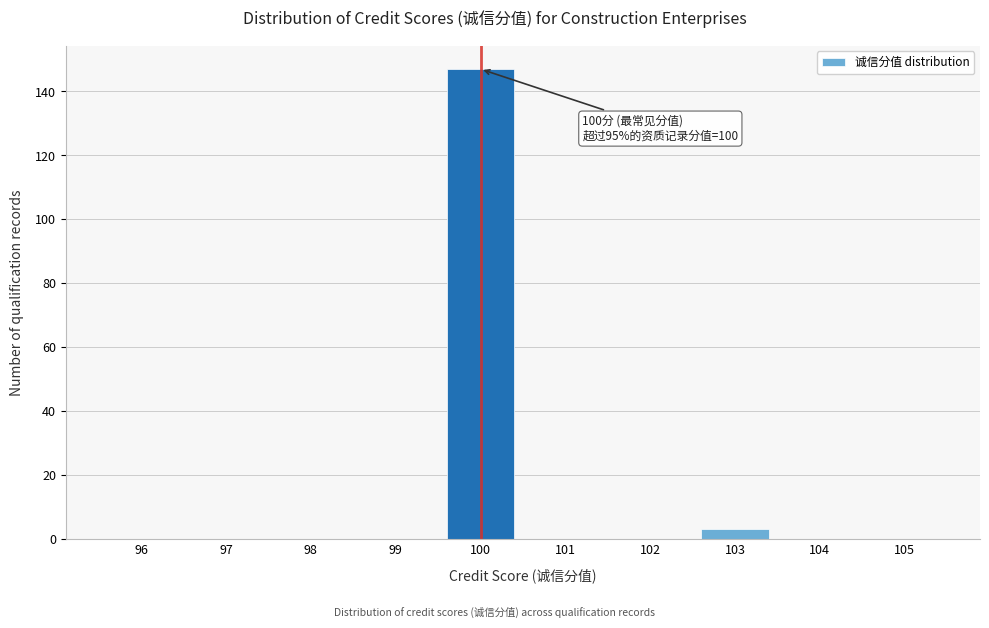

Reading left to right, what are all the values shown in this chart?

96=0	97=0	98=0	99=0	100=147	101=0	102=0	103=3	104=0	105=0